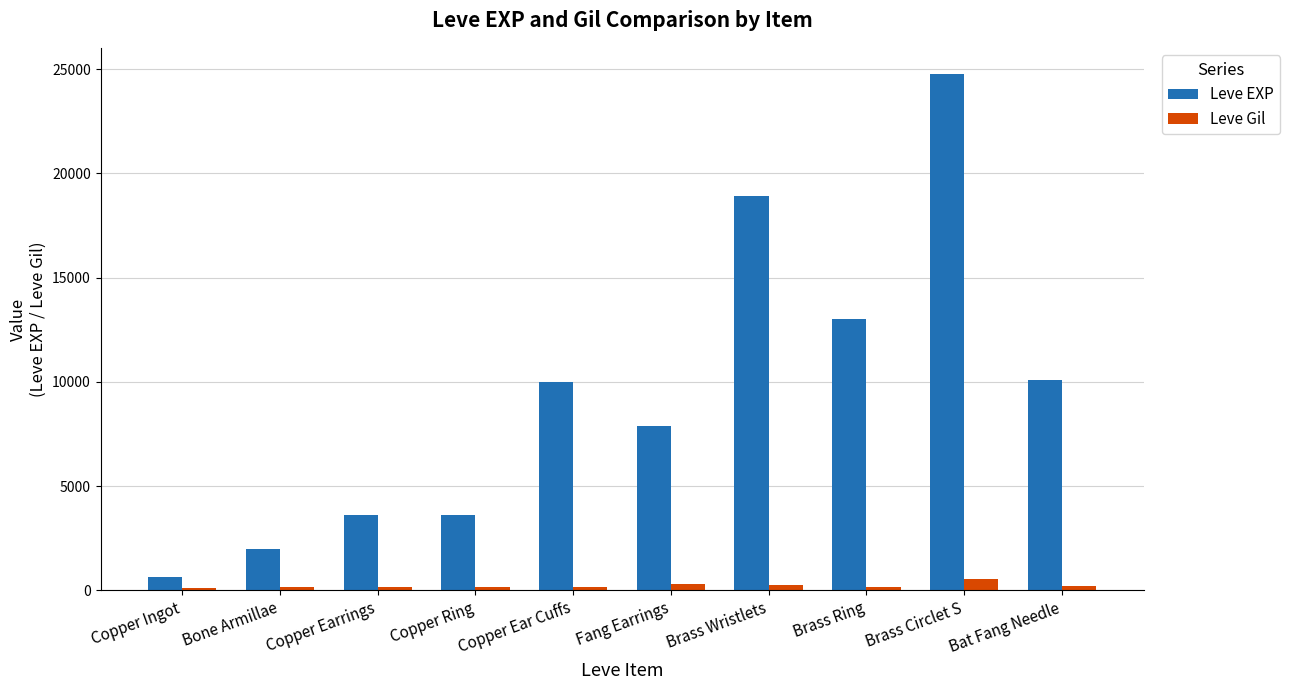

What is the approximate value of Leve EXP at Bat Fang Needle, to the nearest 100?

10100